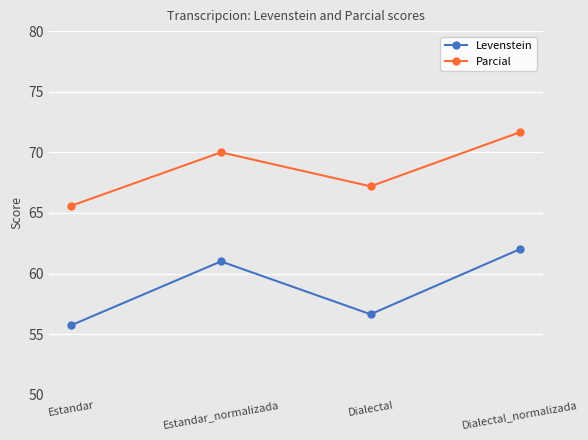

At which label does Levenstein reach its minimum?

Estandar